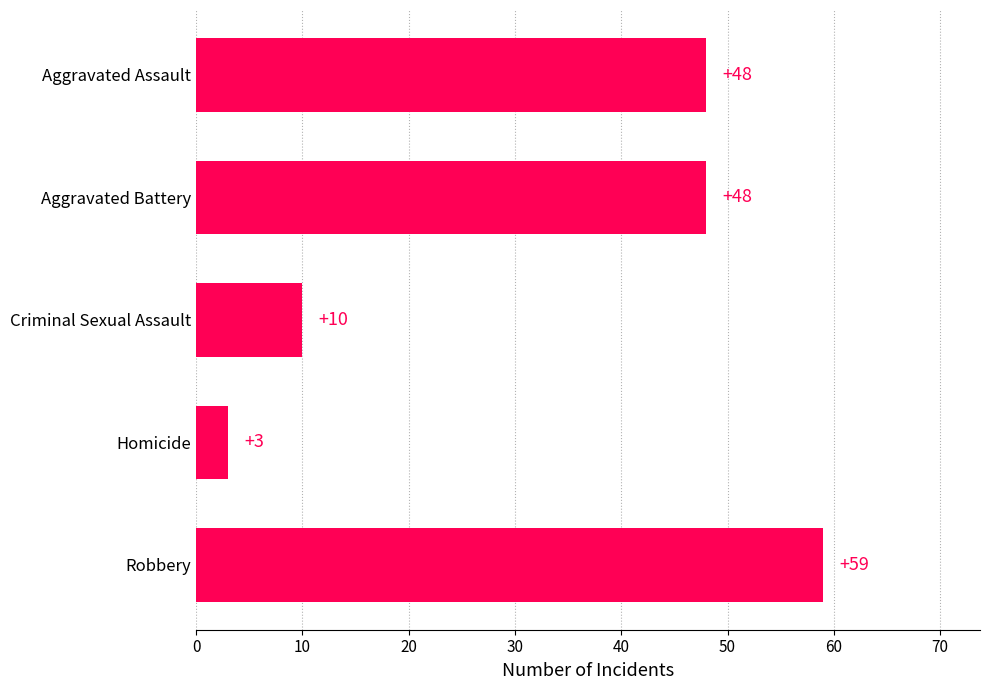

Reading top to bottom, extract all data points from this chart.

48	48	10	3	59